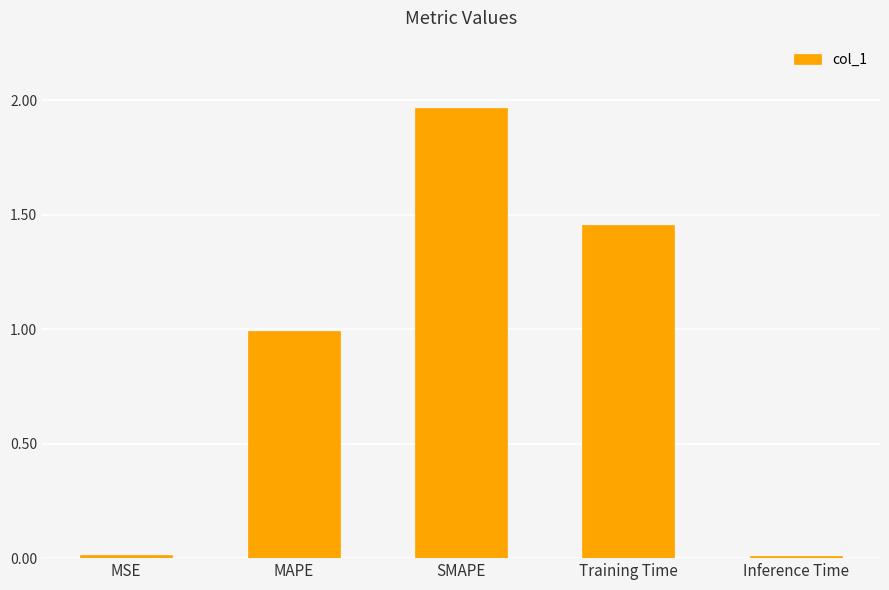

Is it true that the value at MSE is 0.0?

True